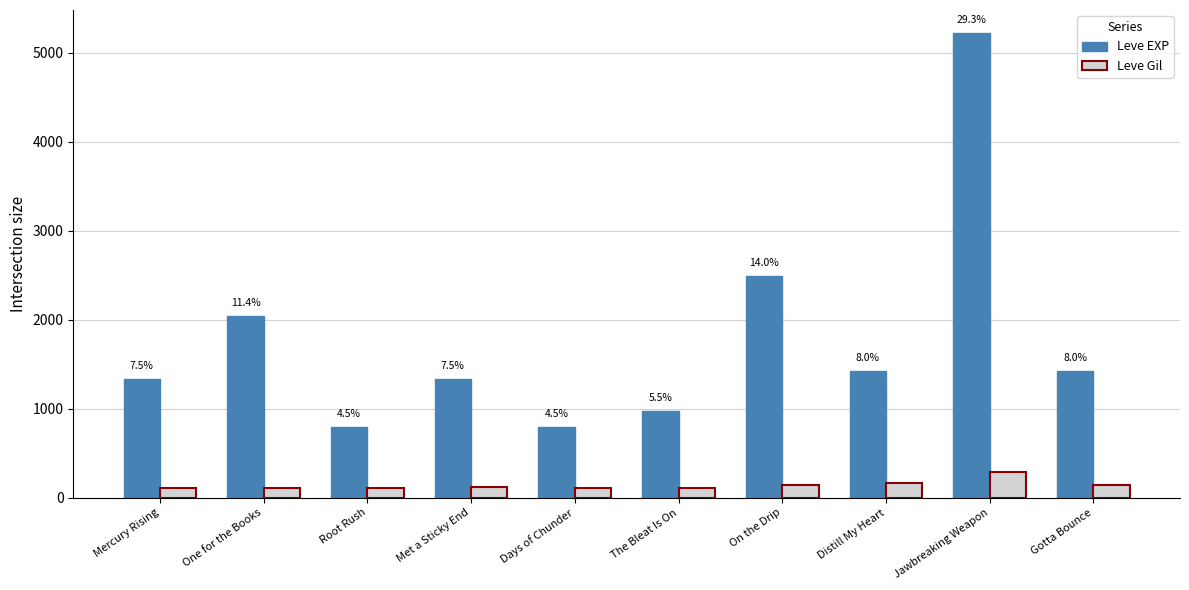

What are all the series names shown in the legend?

Leve EXP, Leve Gil